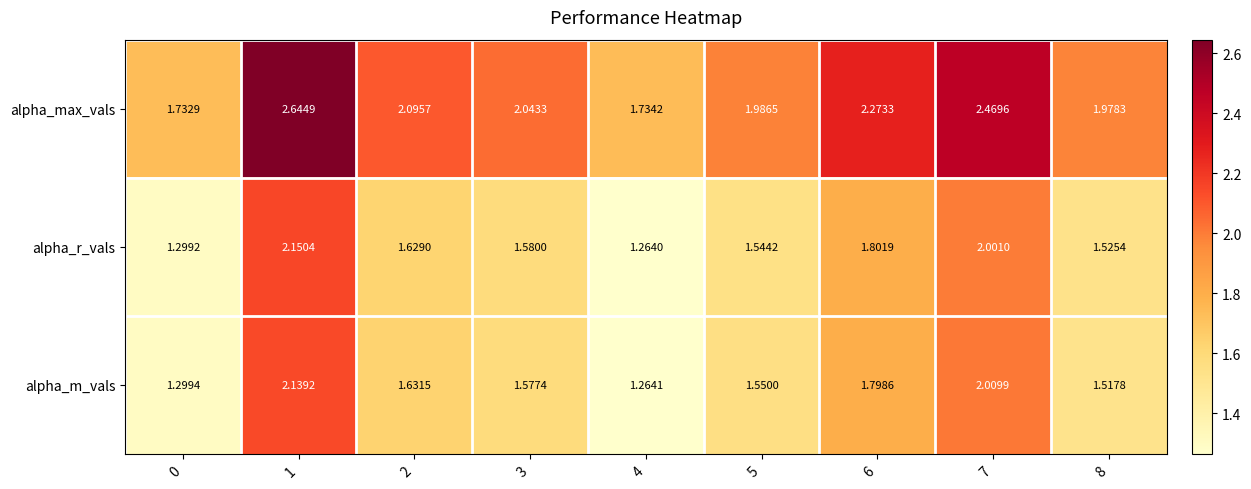

Which series has the largest total across all categories?

alpha_max_vals